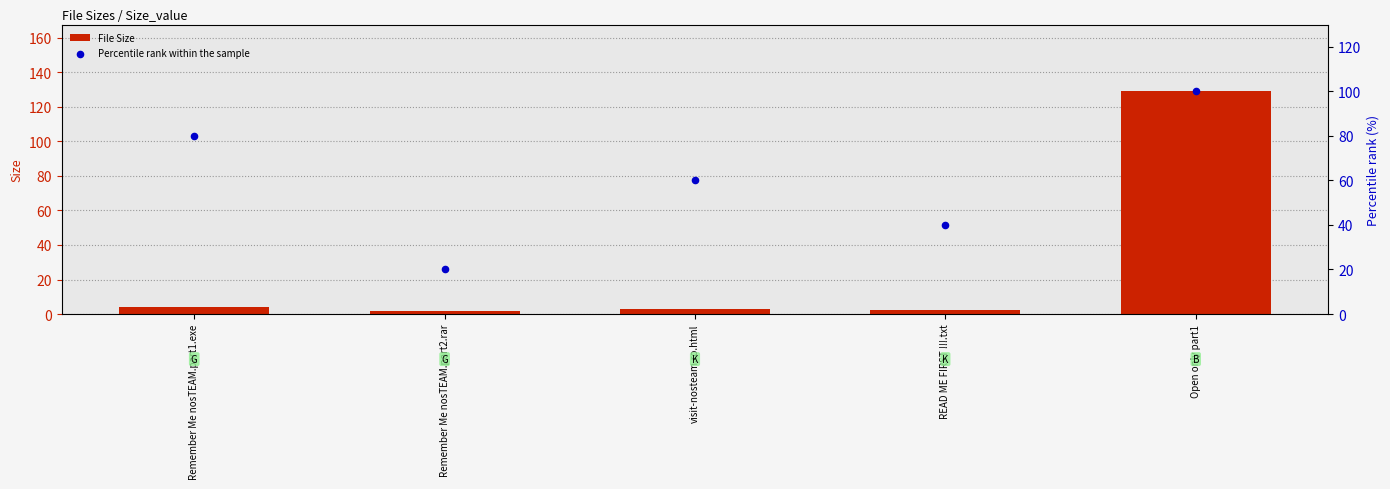

Which series has the largest total across all categories?

Percentile rank within the sample